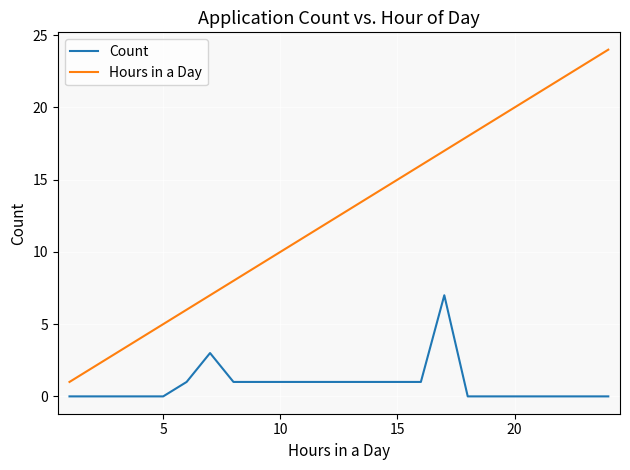

Rank the series by their average value, from highest to lowest.

Hours in a Day, Count